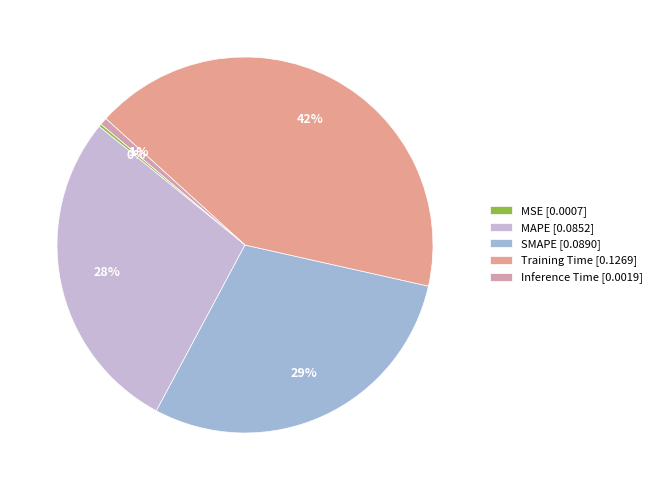

What is the change in value from SMAPE to Inference Time?

-0.1